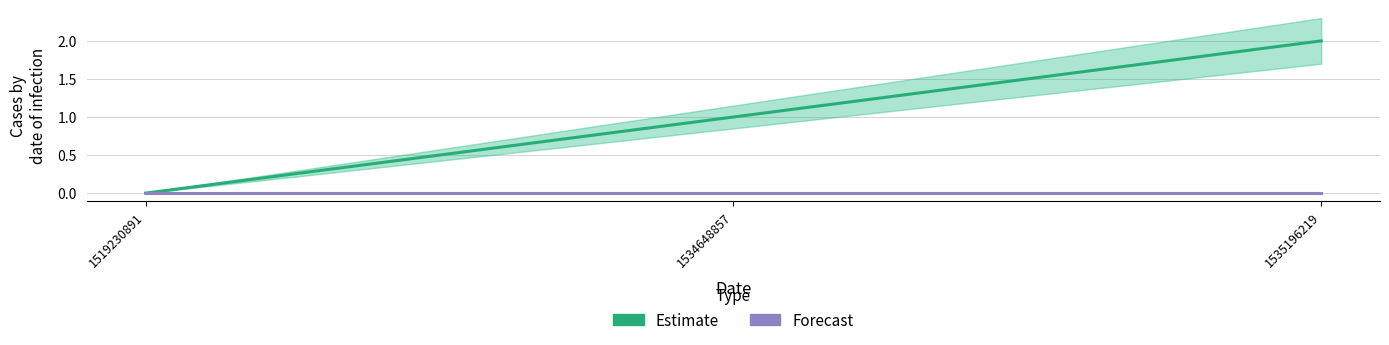

How many lines are shown in the chart?

2